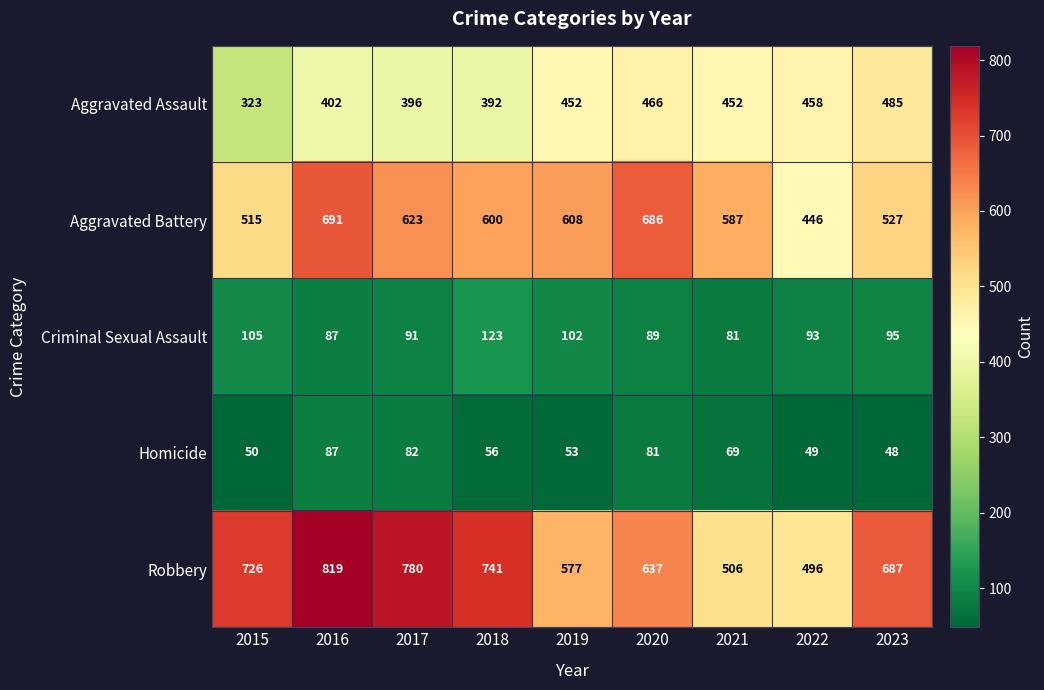

List the labels in order of Criminal Sexual Assault value, largest first.

2018, 2015, 2019, 2023, 2022, 2017, 2020, 2016, 2021